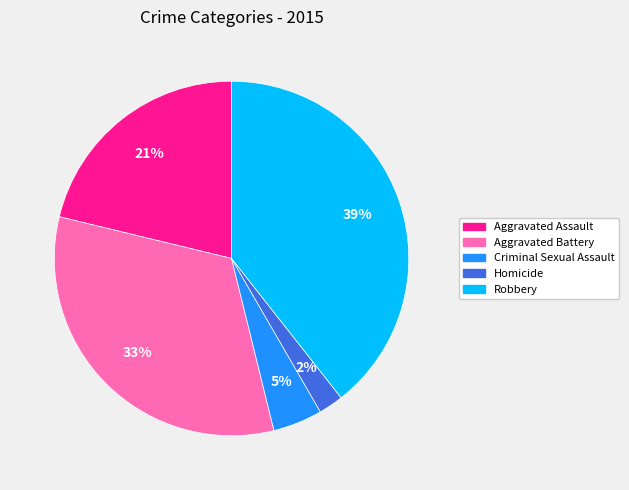

Is there any slice that represents more than half of the pie?

No